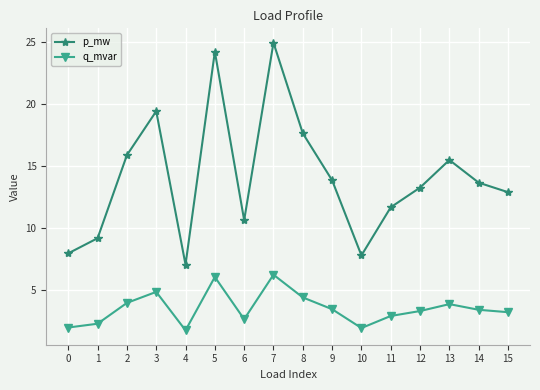

The q_mvar series shows 3.2 at 15. True or false?

True